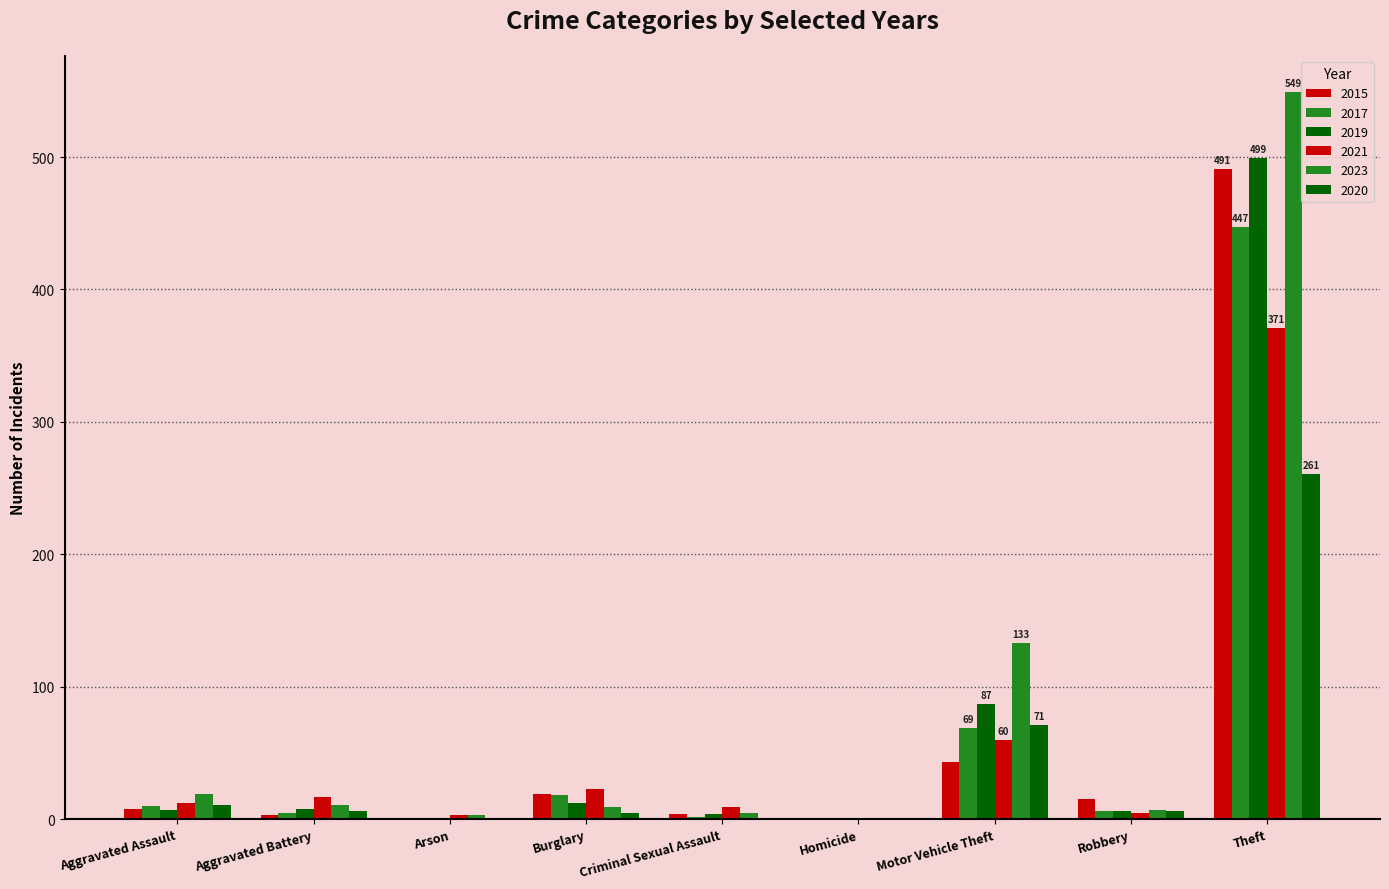

How many groups of bars are there?

9